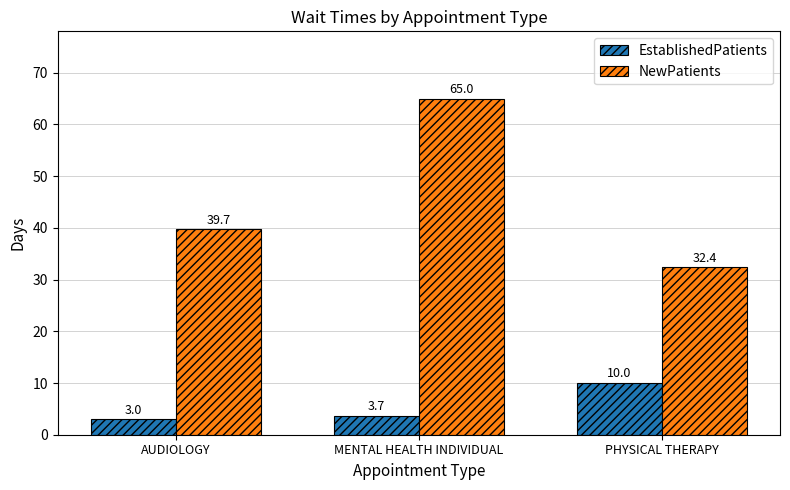

Reading left to right, list all the values displayed in this chart.

EstablishedPatients: 3.0	3.7	10.0
NewPatients: 39.7	65.0	32.4